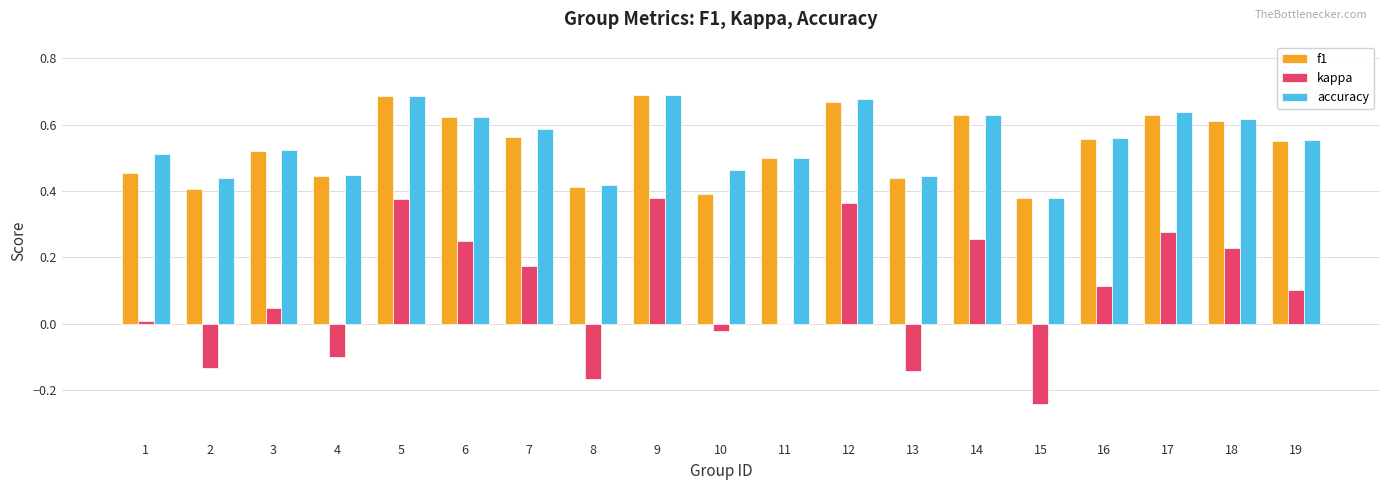

Which series changed the most between 10 and 15?

kappa